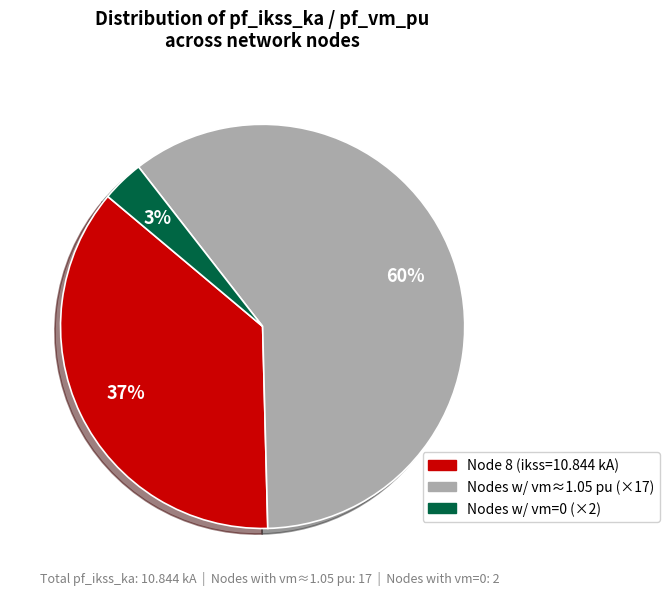

To the nearest percent, what is the average slice percentage?

33%